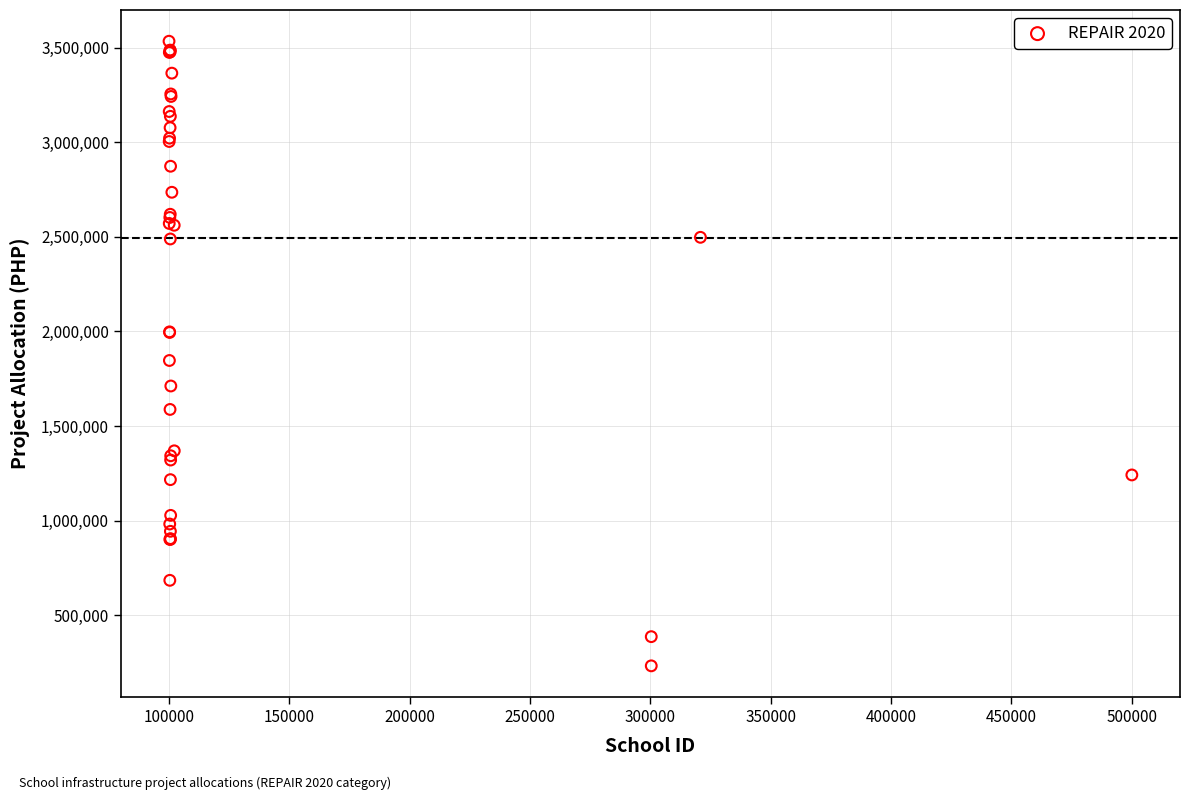

What Y value in the scatter plot is closest to 1883360?

1846630